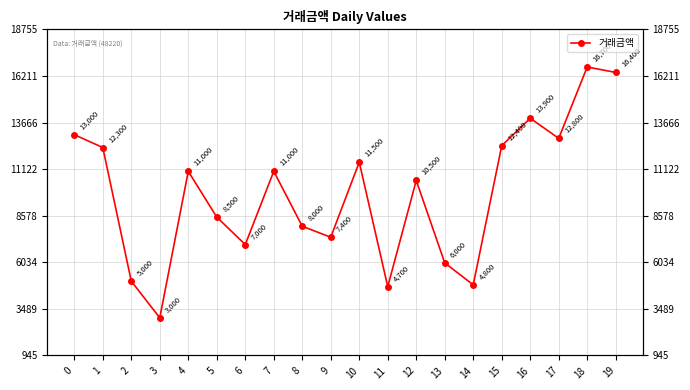

Where is the data nearest to the value 9850?

12